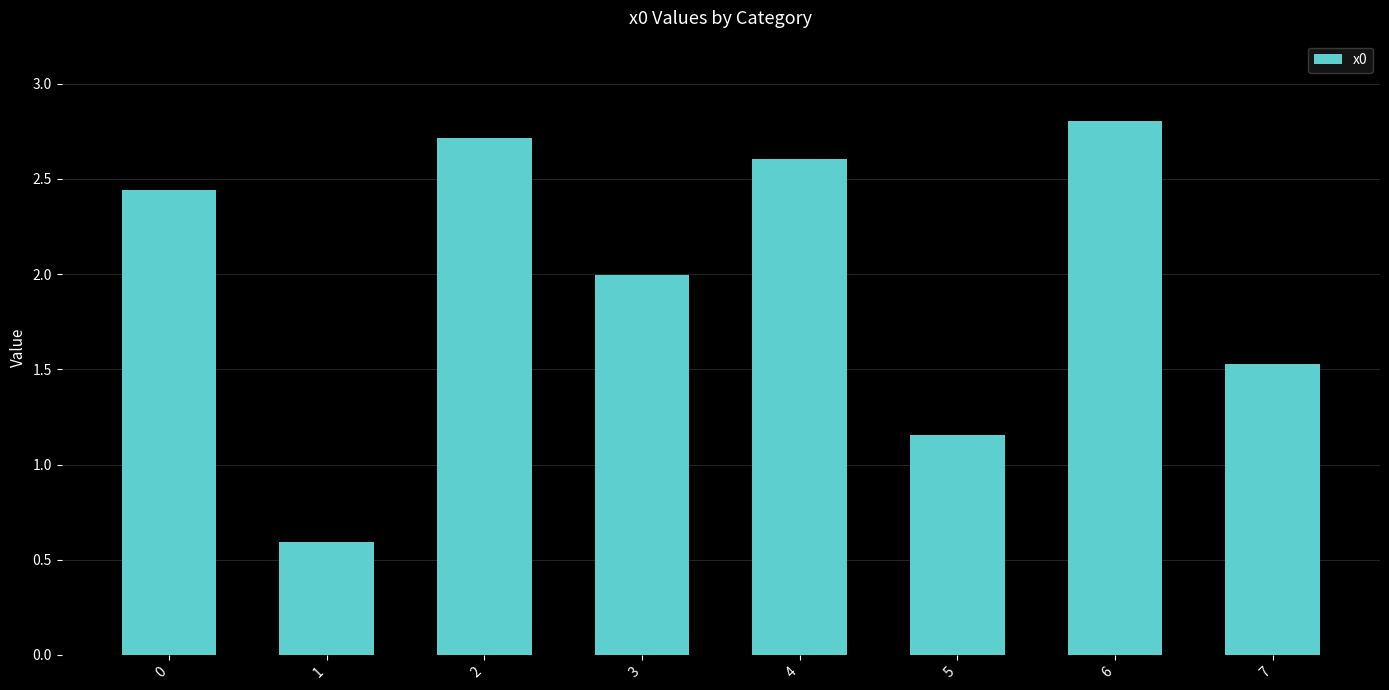

What is the approximate value at 4?

2.6